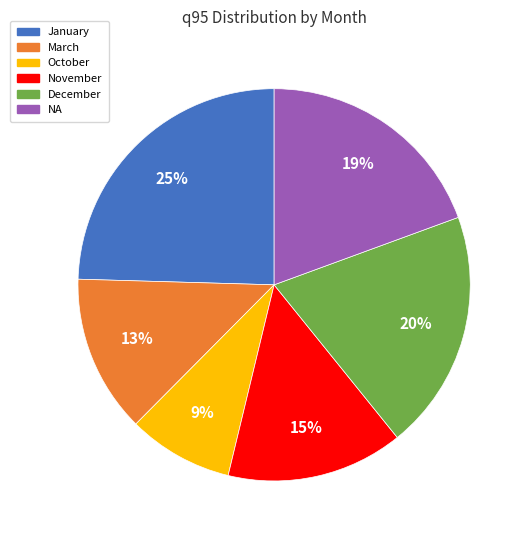

Do October and December together represent more than half of the pie?

No